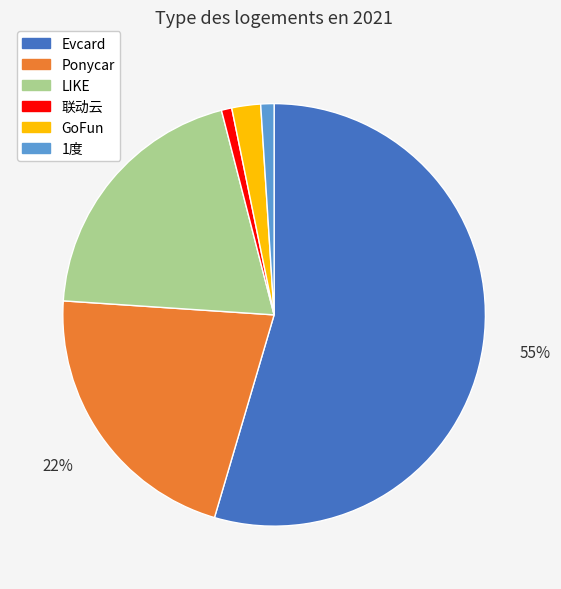

How many slices are in this pie chart?

6